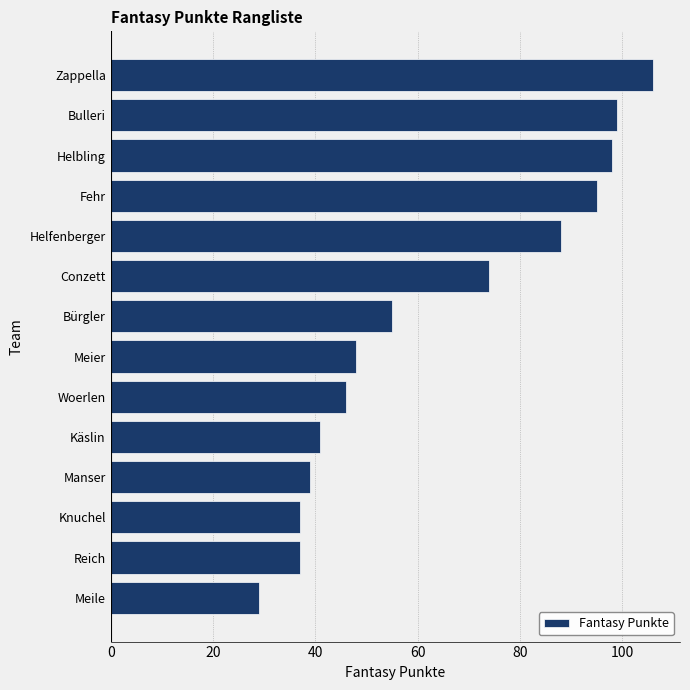

Does the chart contain any negative values?

No